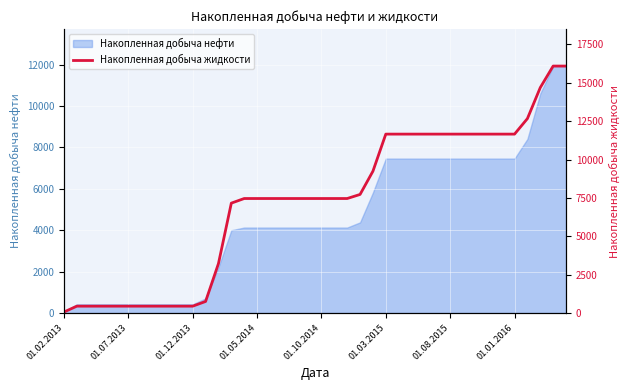

Reading left to right, list all the values displayed in this chart.

65.6	446.0	446.0	446.0	446.0	446.0	446.0	446.0	446.0	446.0	446.0	752.4	3219.0	7159.6	7460.4	7460.4	7460.4	7460.4	7460.4	7460.4	7460.4	7460.4	7460.4	7725.1	9240.2	11656.9	11656.9	11656.9	11656.9	11656.9	11656.9	11656.9	11656.9	11656.9	11656.9	11656.9	12667.3	14688.3	16091.5	16091.5